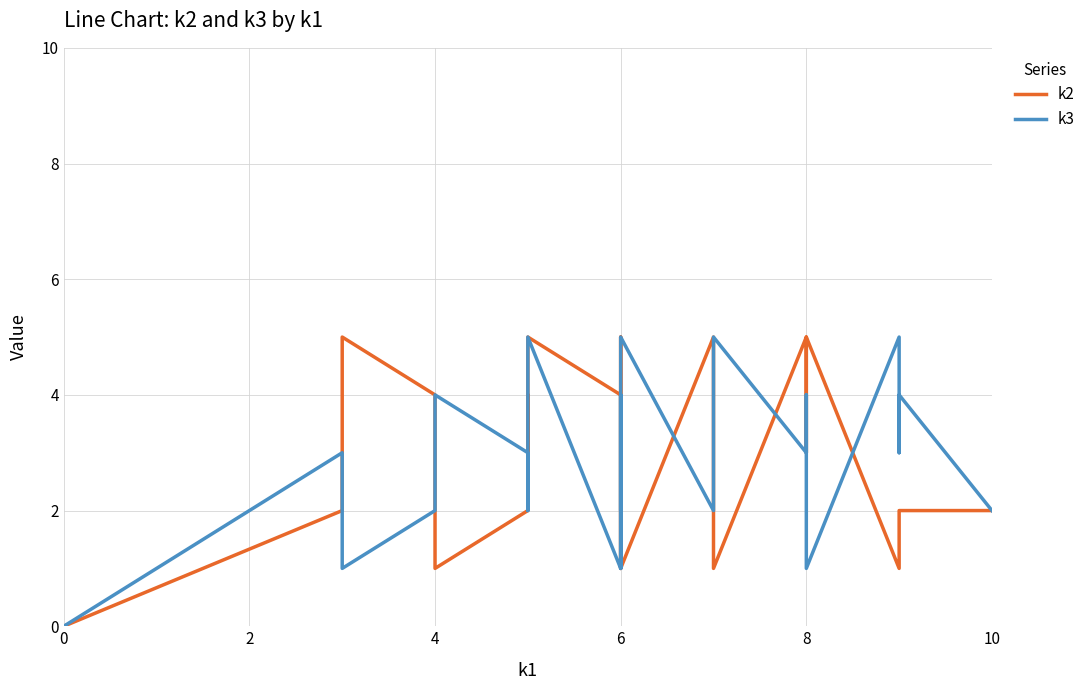

How many lines are shown in the chart?

2